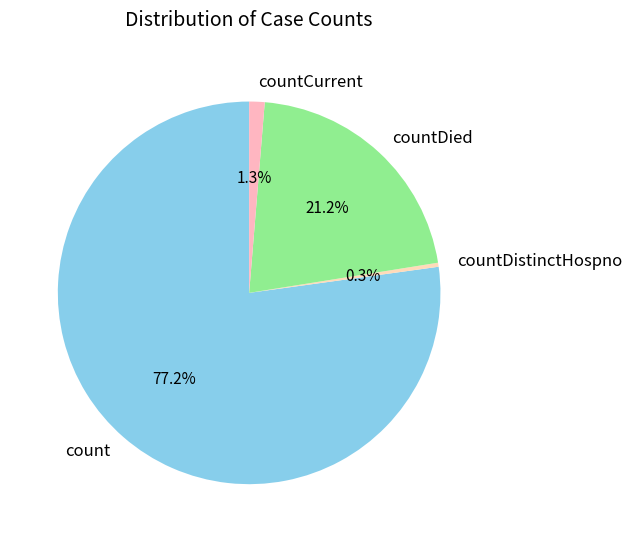

What percentage is NOT represented by countCurrent?

98.7%